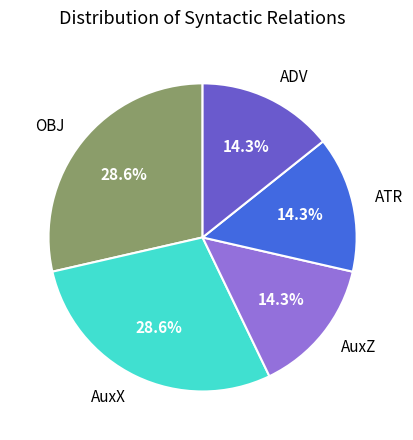

What percentage do OBJ and AuxZ together represent?

42.9%